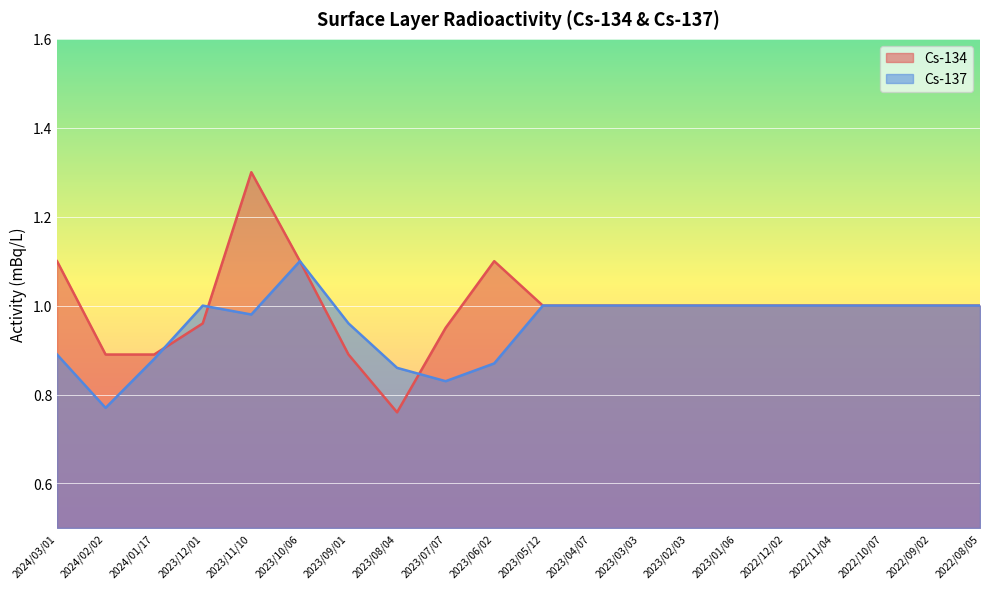

How many lines are shown in the chart?

2